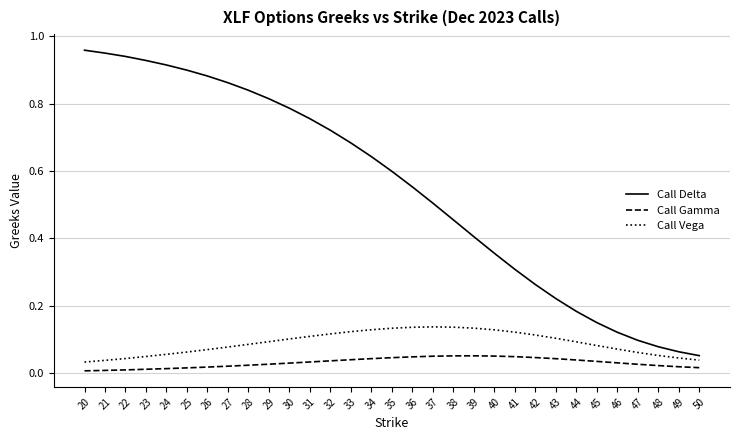

True or false: Call Gamma and Call Vega intersect in this chart.

False